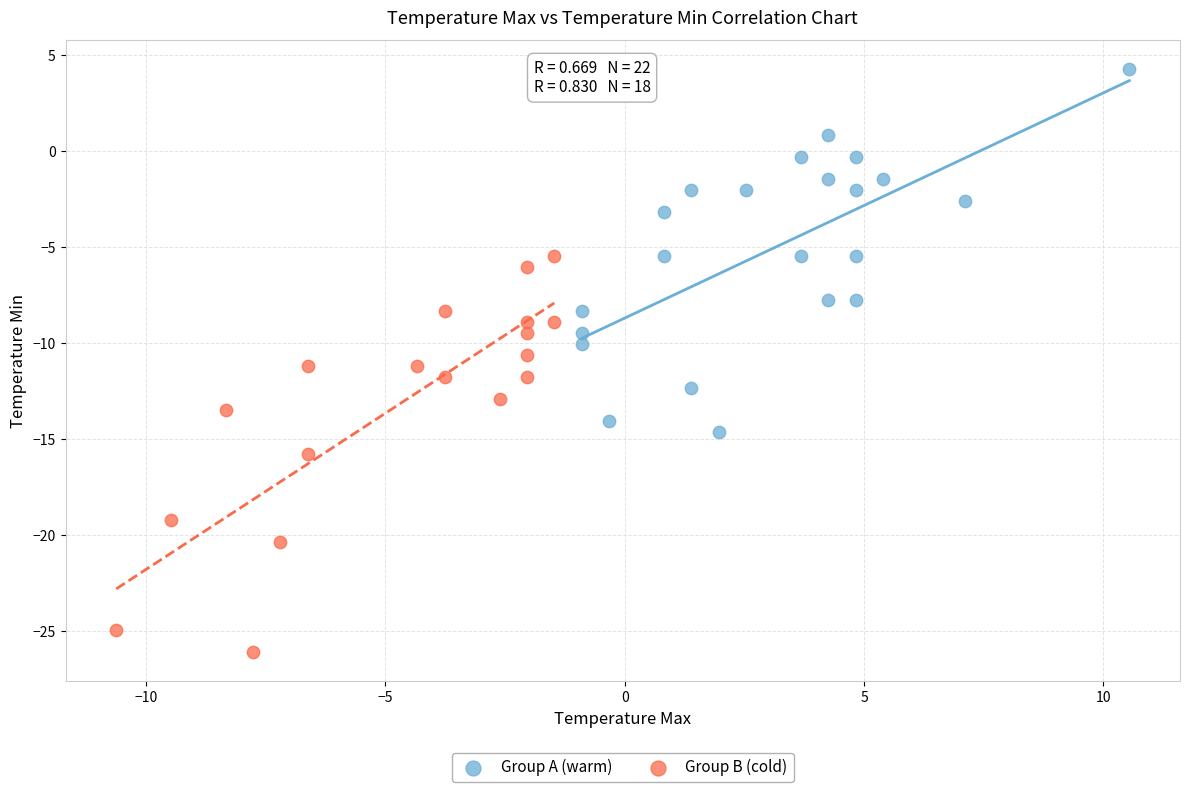

Which series has the largest Y range (max minus min)?

Group B (cold)